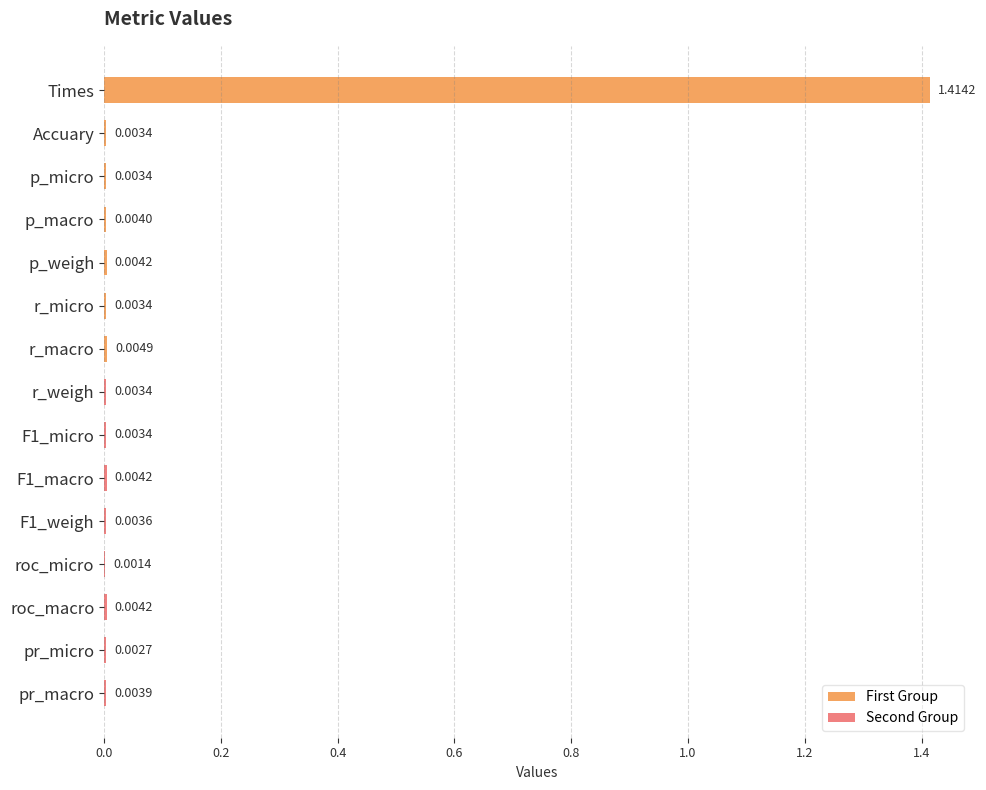

At which label is the value closest to 0?

roc_micro